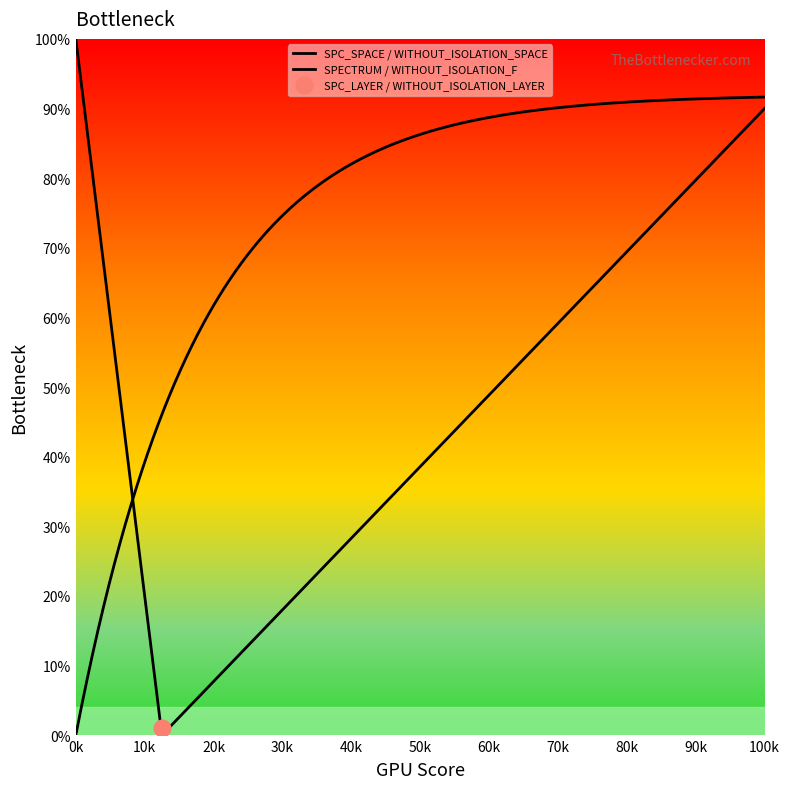

Which series has the largest range (max minus min)?

SPC_SPACE